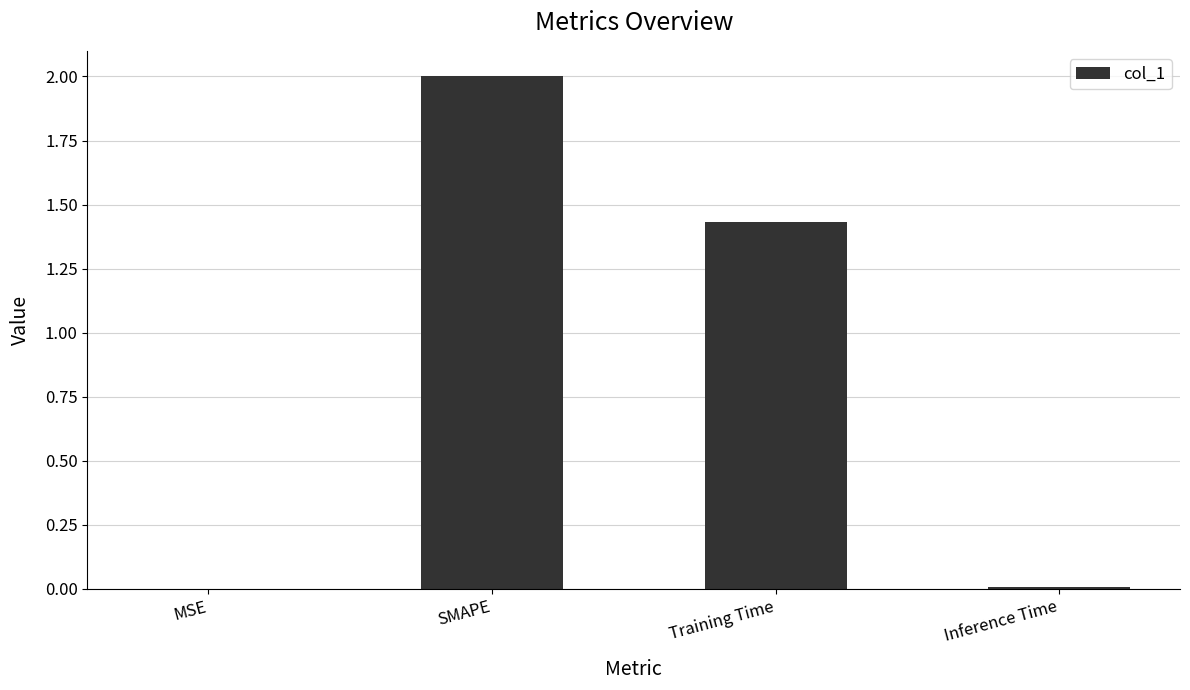

The chart shows a value of 0.5 at Training Time. True or false?

False